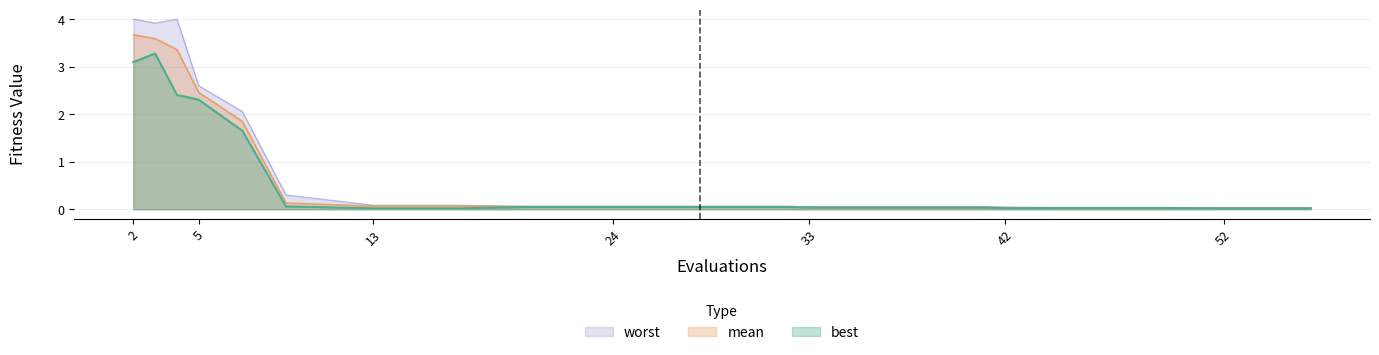

True or false: best has a value of 2.8 at 7.

False